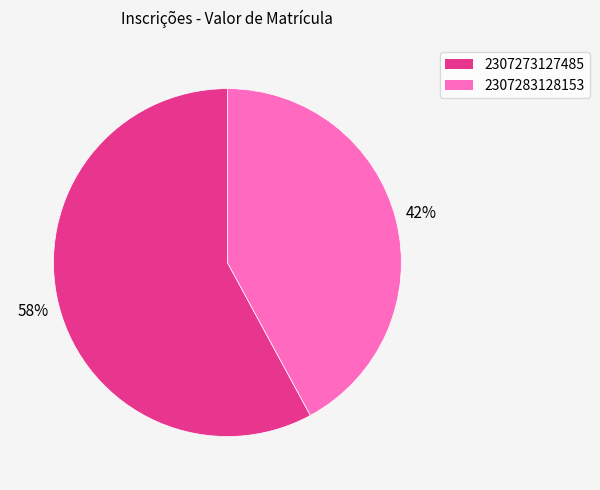

How many slices are in this pie chart?

2